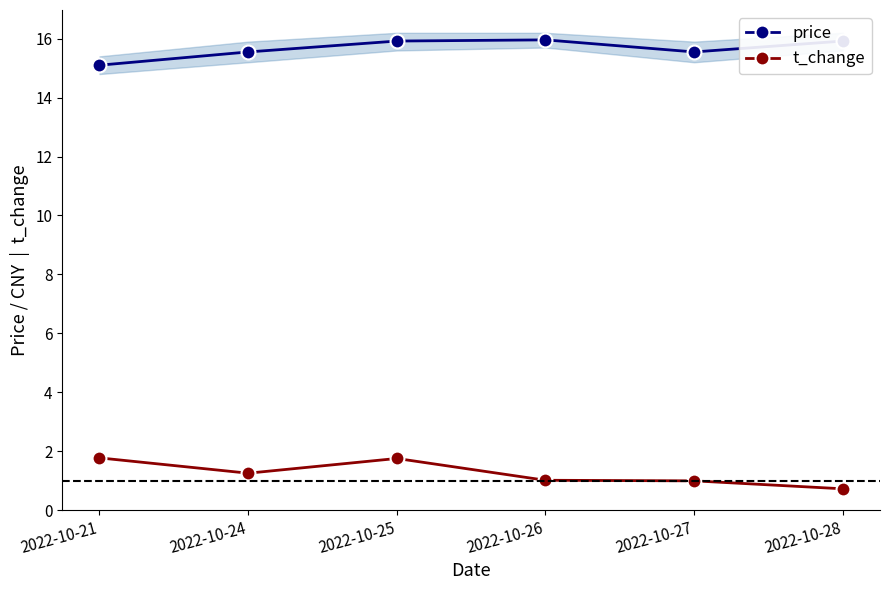

Which category has the lowest value in the t_change series?

2022-10-28